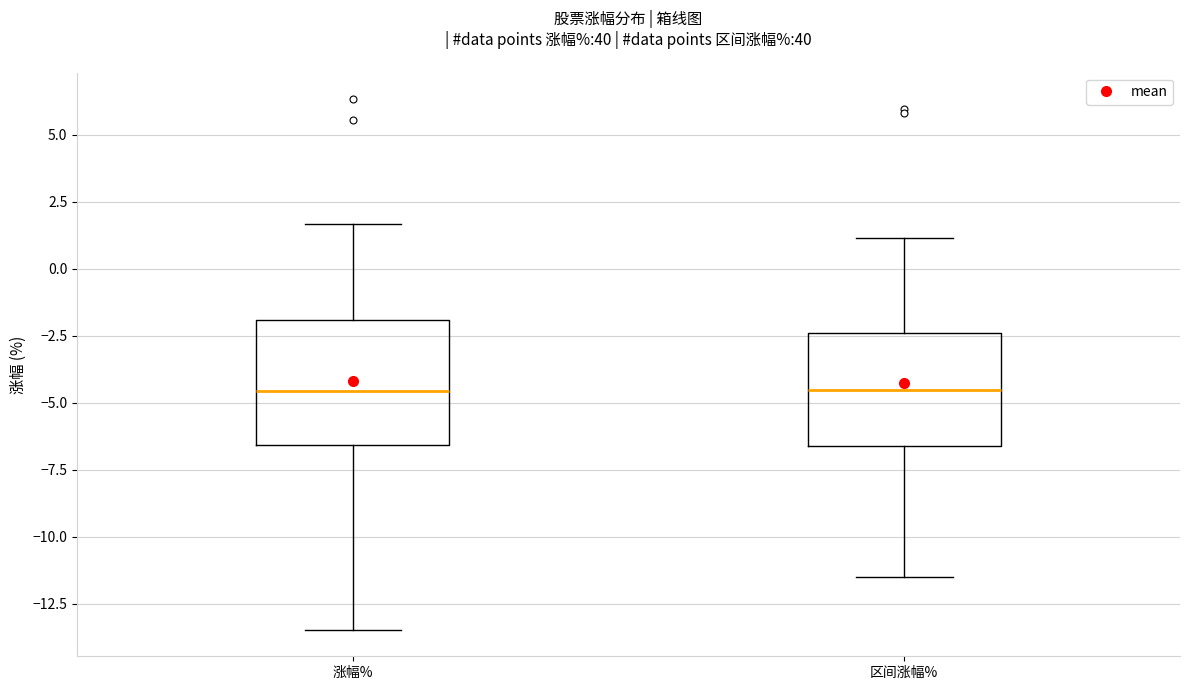

Where does the median line of the box for 涨幅% sit on the y-axis? The values are not printed on the chart, so give them approximately, as read against the axis.

-4.5